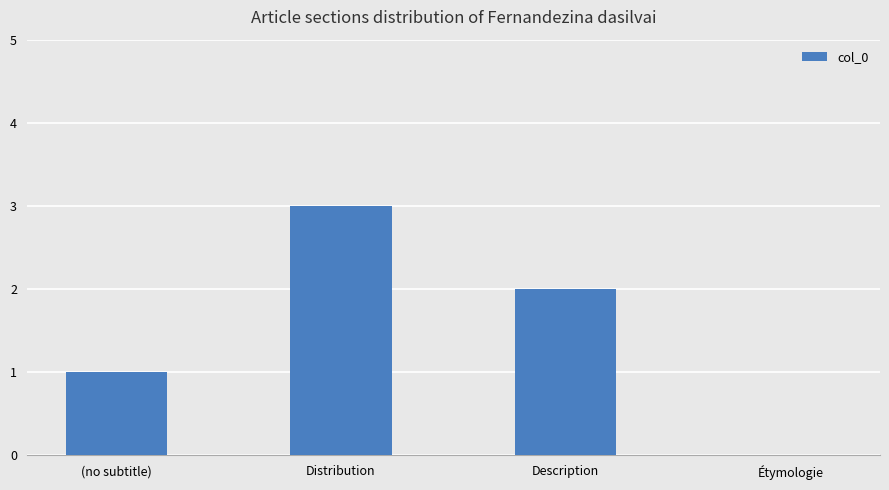

Count the number of categories in the chart.

4